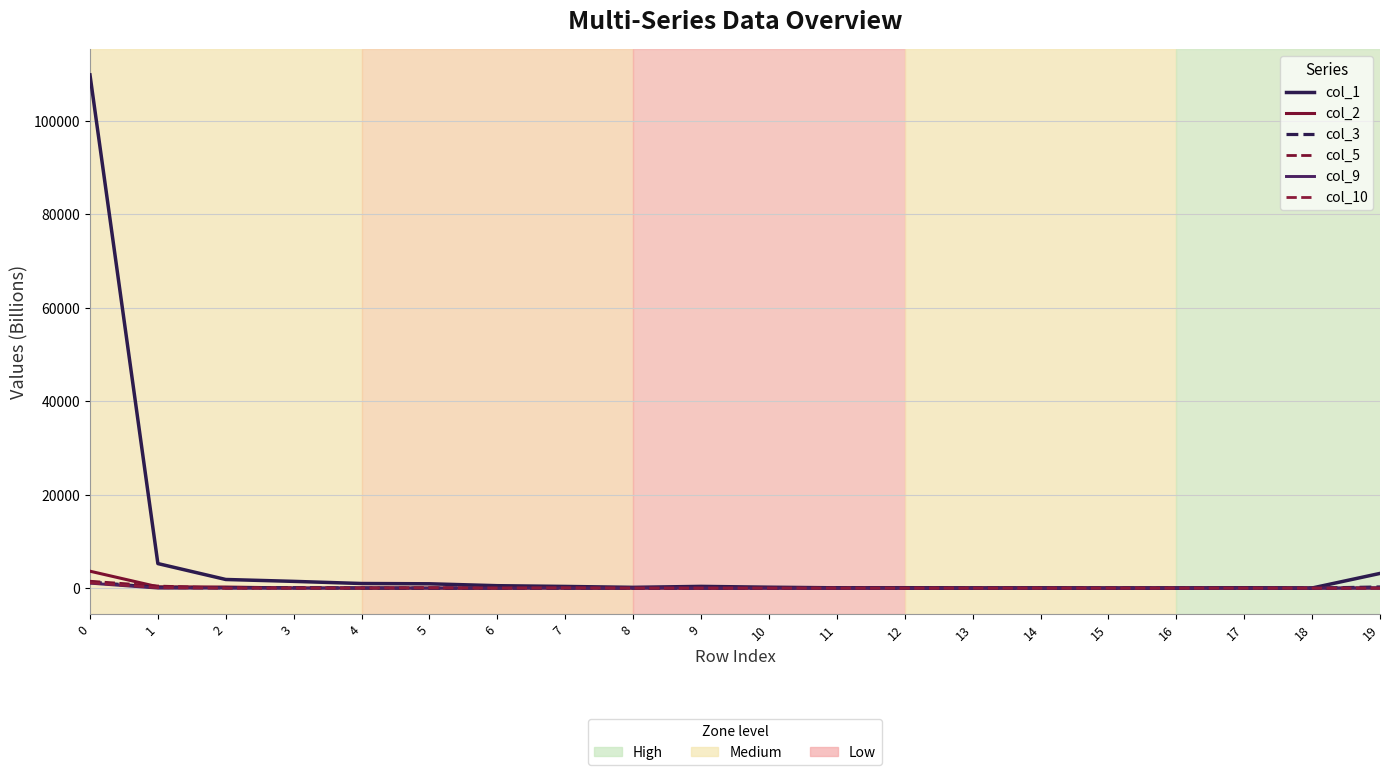

How many lines are shown in the chart?

6